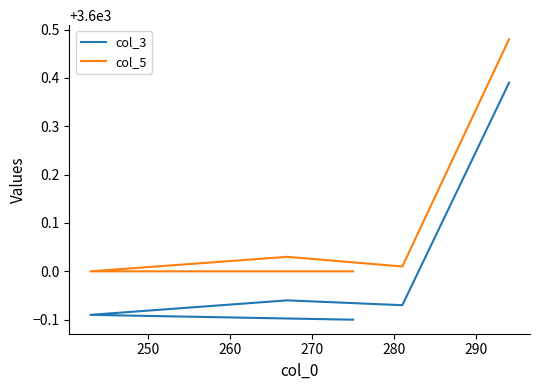

What is the value of the col_5 point at the 4th from the left?

3600.0